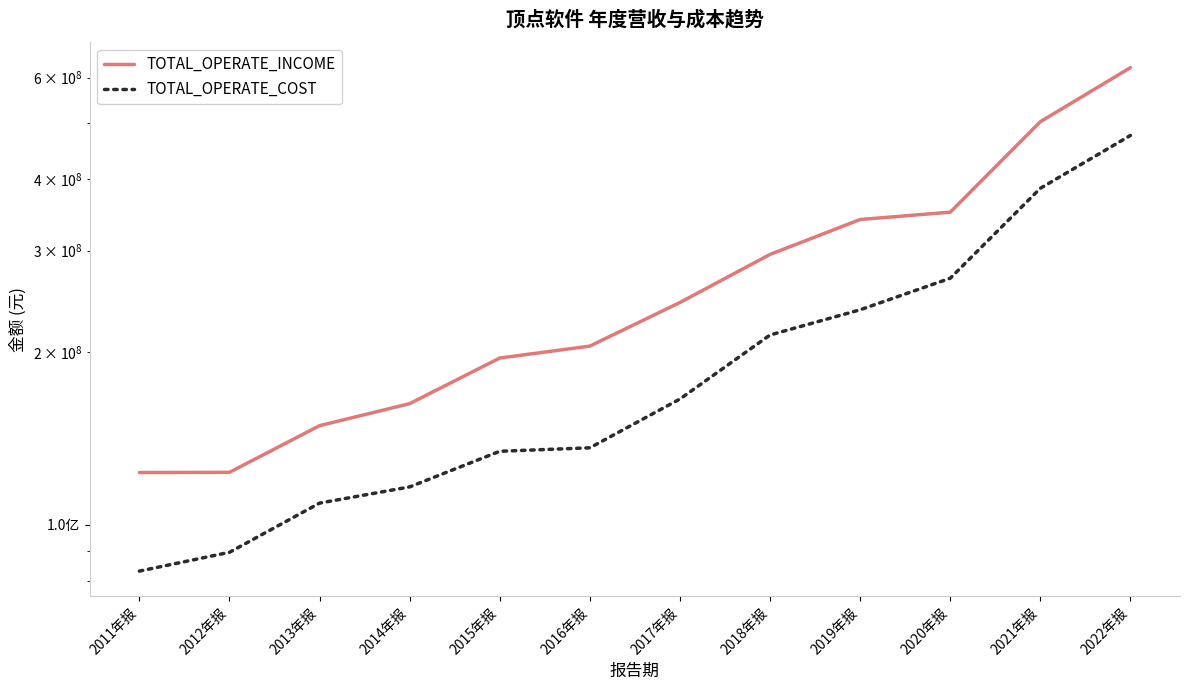

Rank the series by their maximum value, from lowest to highest.

TOTAL_OPERATE_COST, TOTAL_OPERATE_INCOME